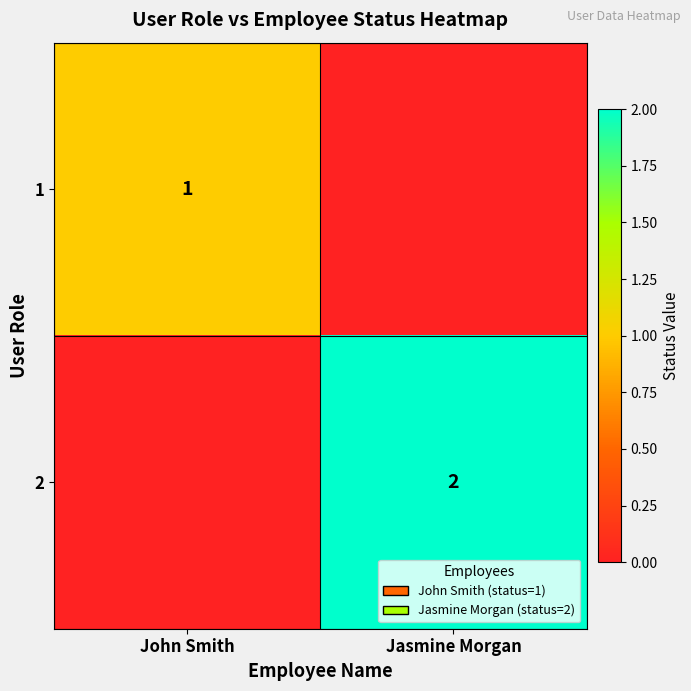

Is it true that 2 equals 2 at Jasmine Morgan?

True